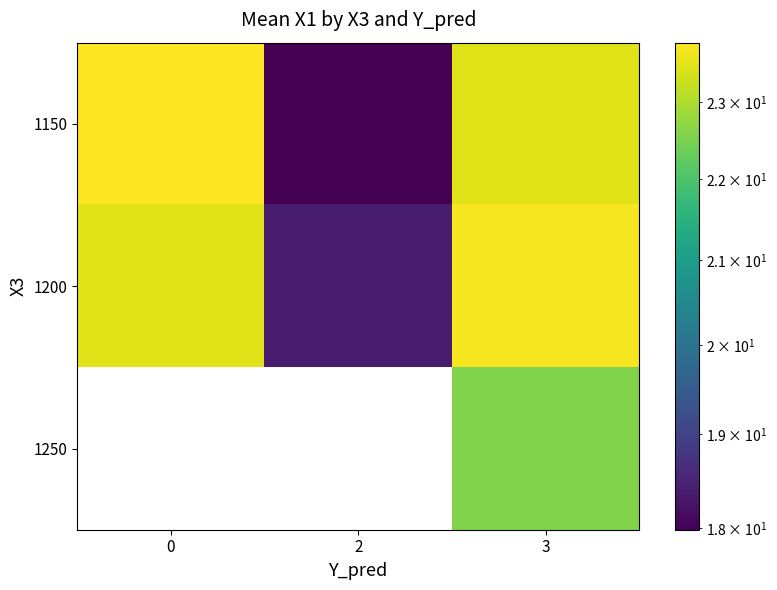

Which series has the largest total across all categories?

1200